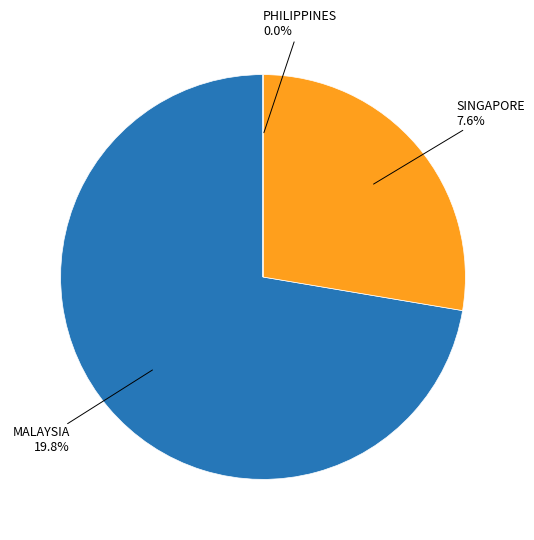

What is the majority slice?

MALAYSIA